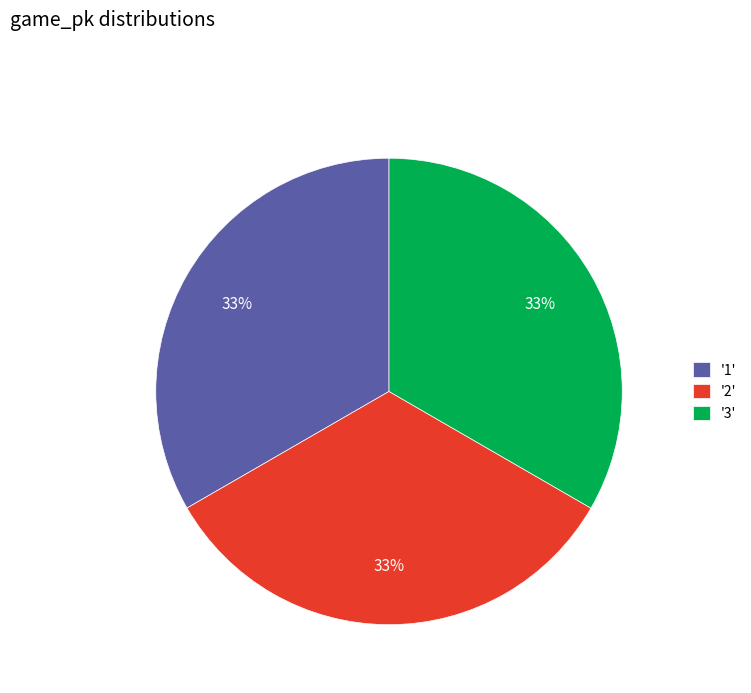

Approximately how many times larger is the value at '2' compared to '1'?

1.0